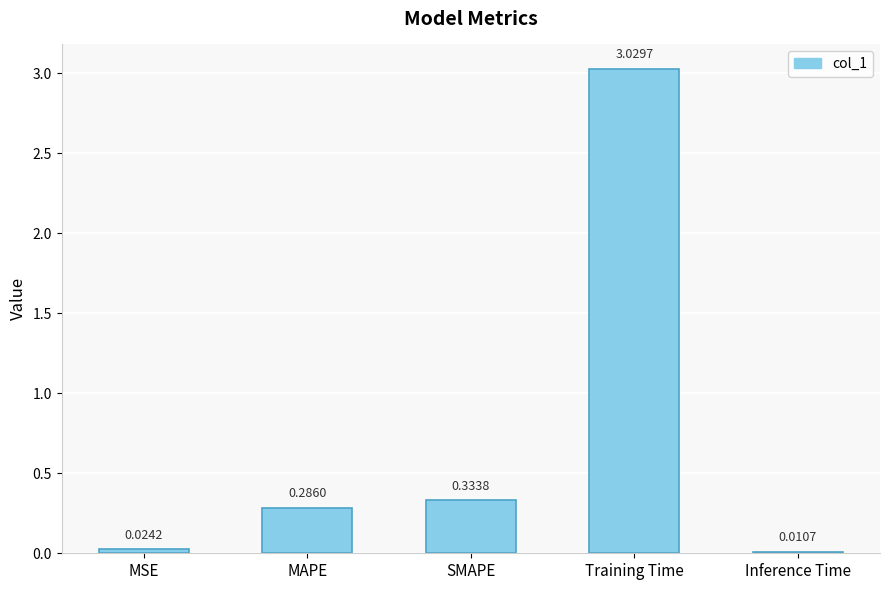

List the labels in order of value, smallest first.

Inference Time, MSE, MAPE, SMAPE, Training Time